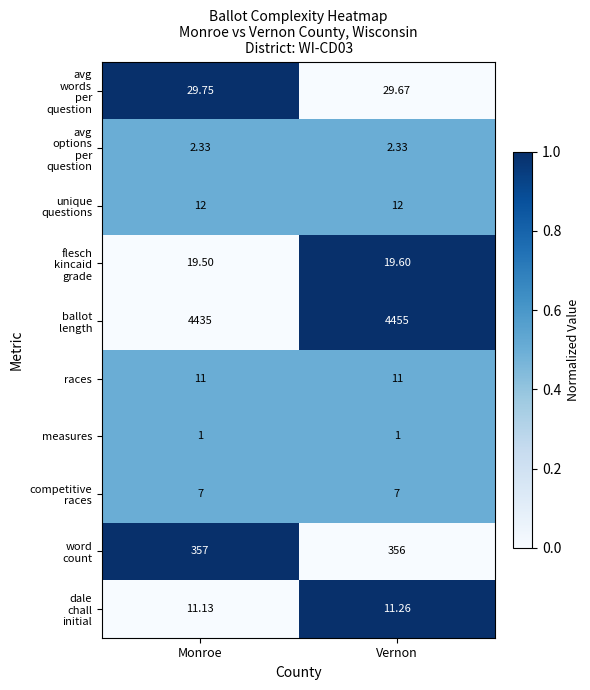

At which category is the sum across all series the highest?

Vernon